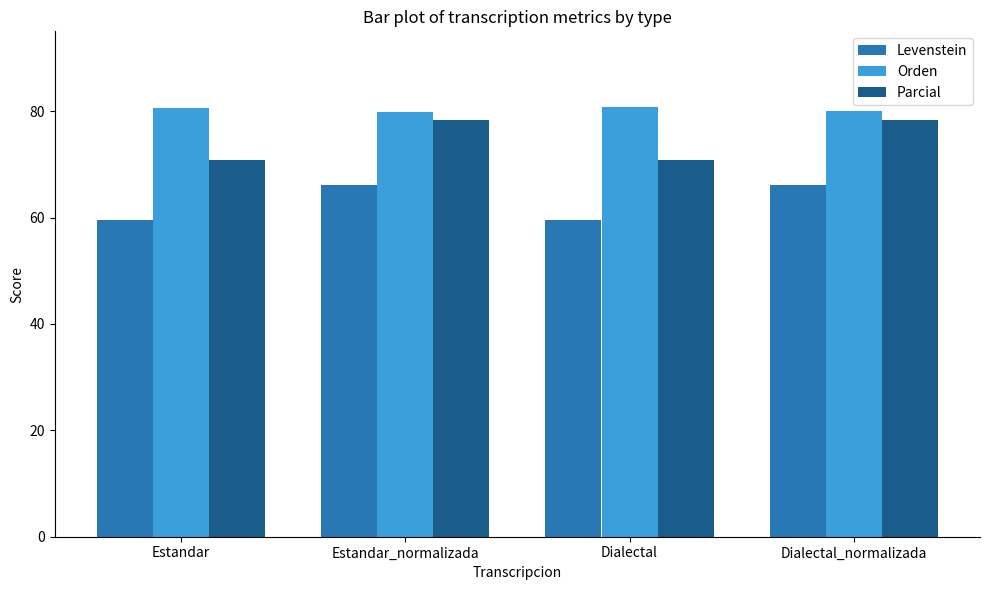

What value does the Orden series have at Dialectal_normalizada?

80.1